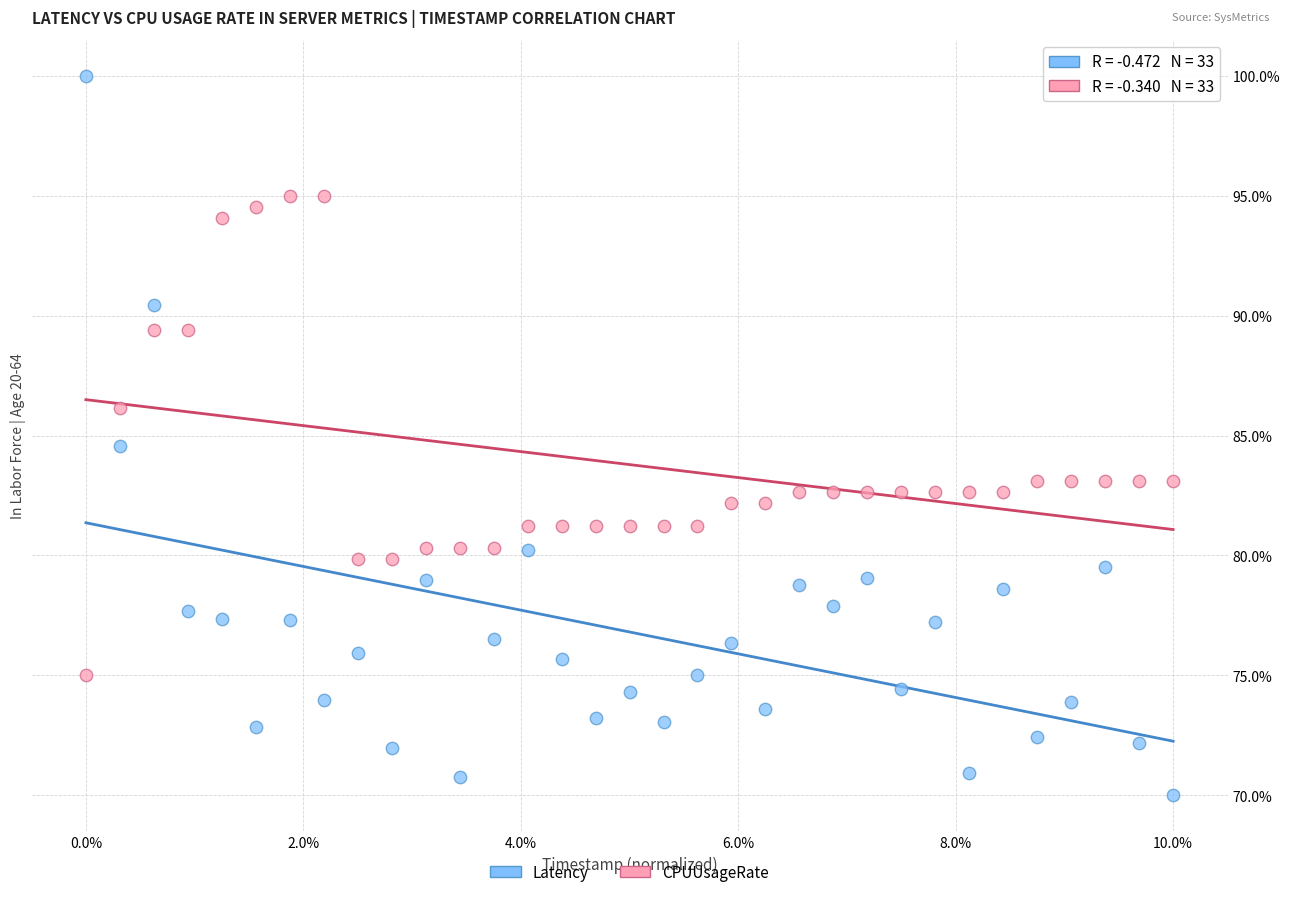

Which series contains the lowest Y value?

Latency